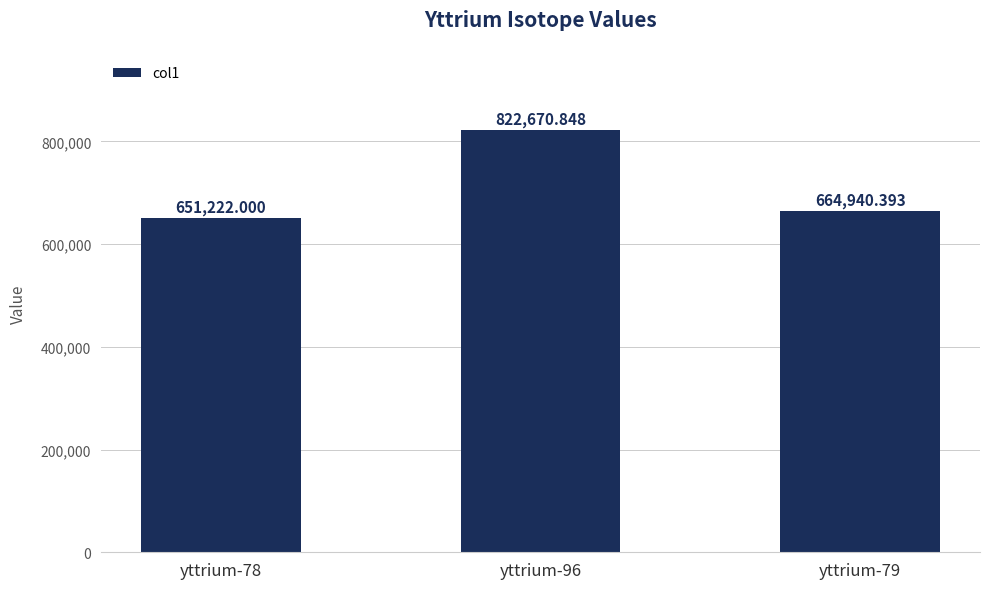

Reading right to left, extract all data points from this chart.

664940.4	822670.8	651222.0